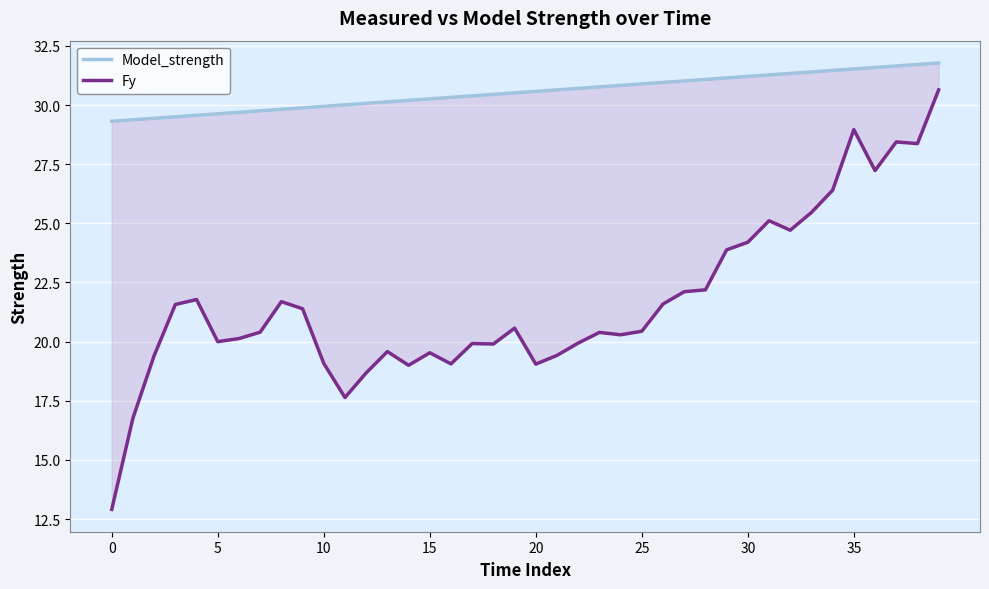

Which series has the largest total across all categories?

Model_strength